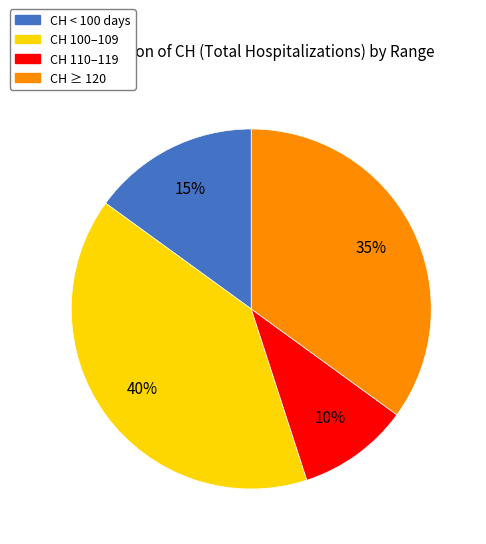

Rank the categories by value from highest to lowest.

CH 100–109, CH ≥ 120, CH < 100 days, CH 110–119